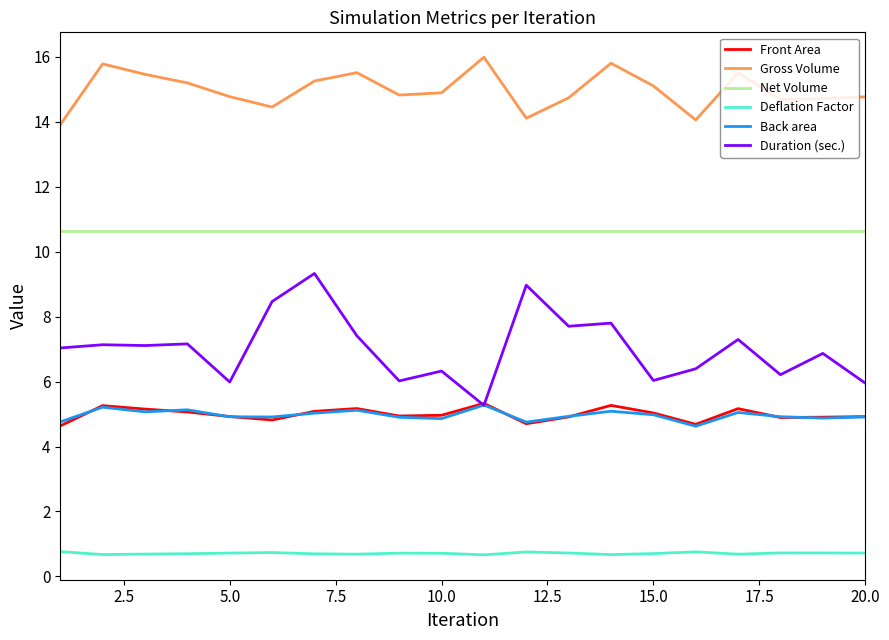

Which series has the largest total across all categories?

Gross Volume